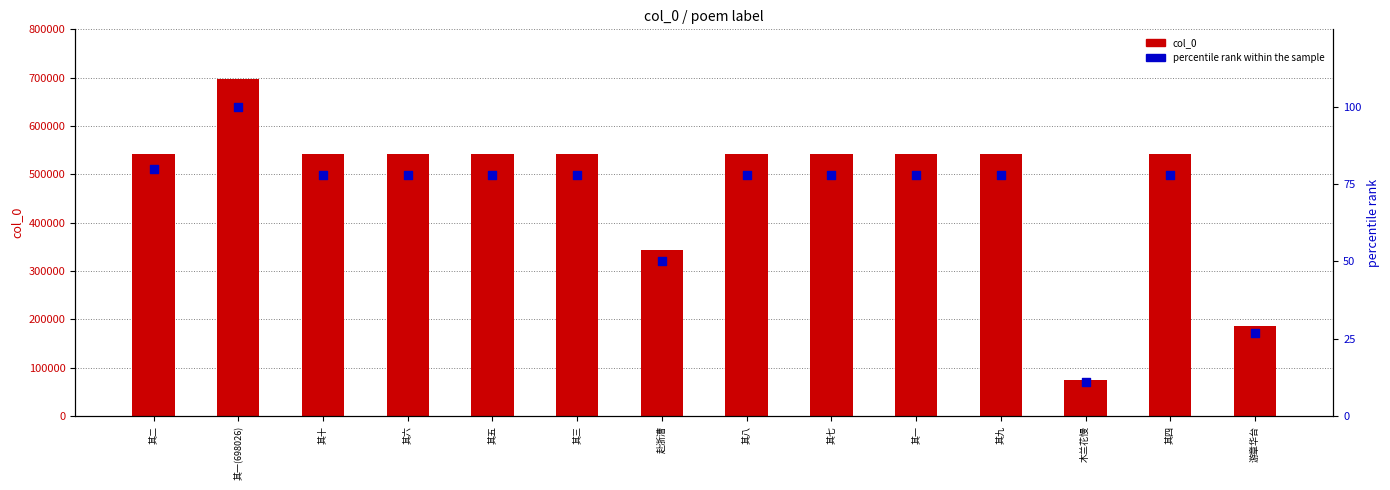

Which series contains the highest Y value?

col_0